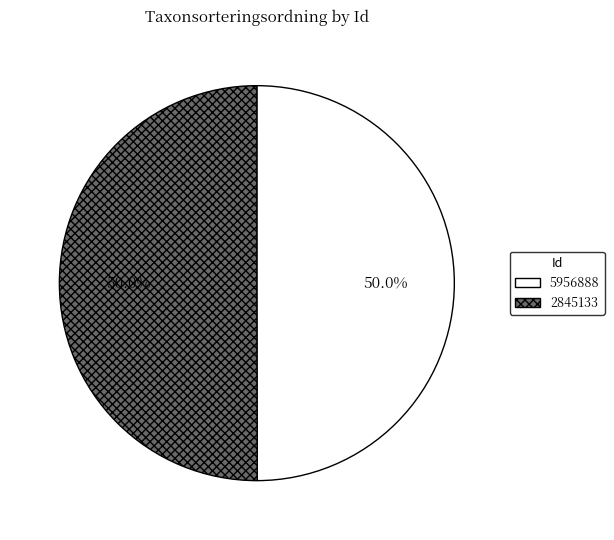

Approximately how many times larger is the value at 2845133 compared to 5956888?

1.0